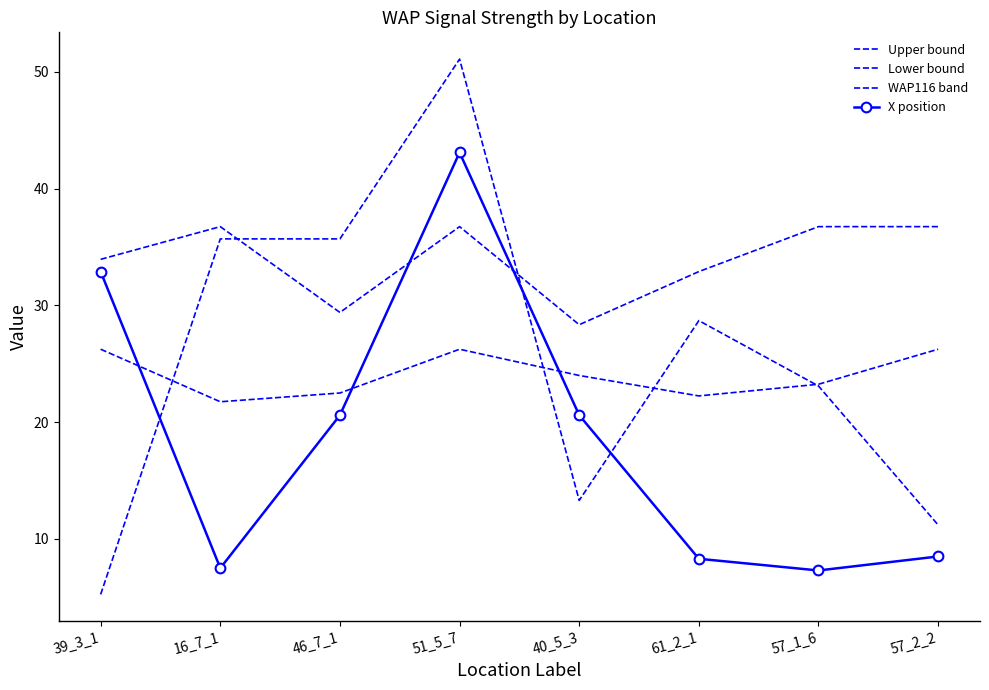

What position from the left is 51_5_7?

4